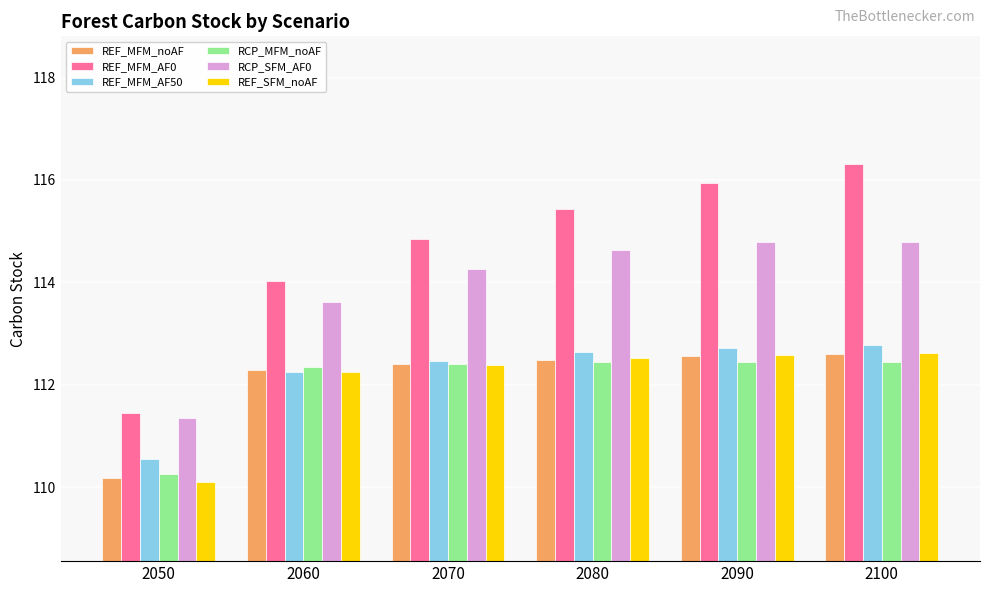

Which series has the widest spread of values?

REF_MFM_AF0